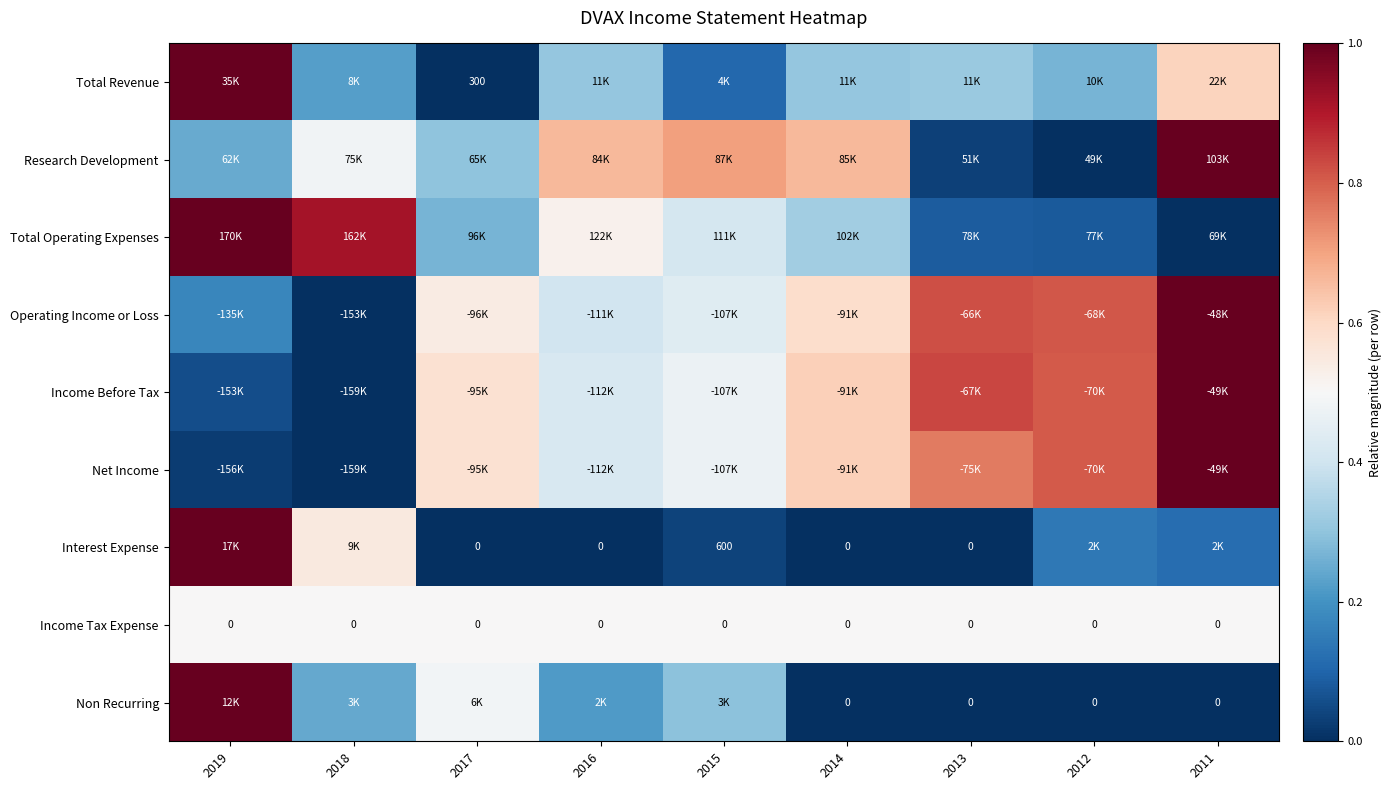

The Income Tax Expense series shows 0.7 at 2011. True or false?

False